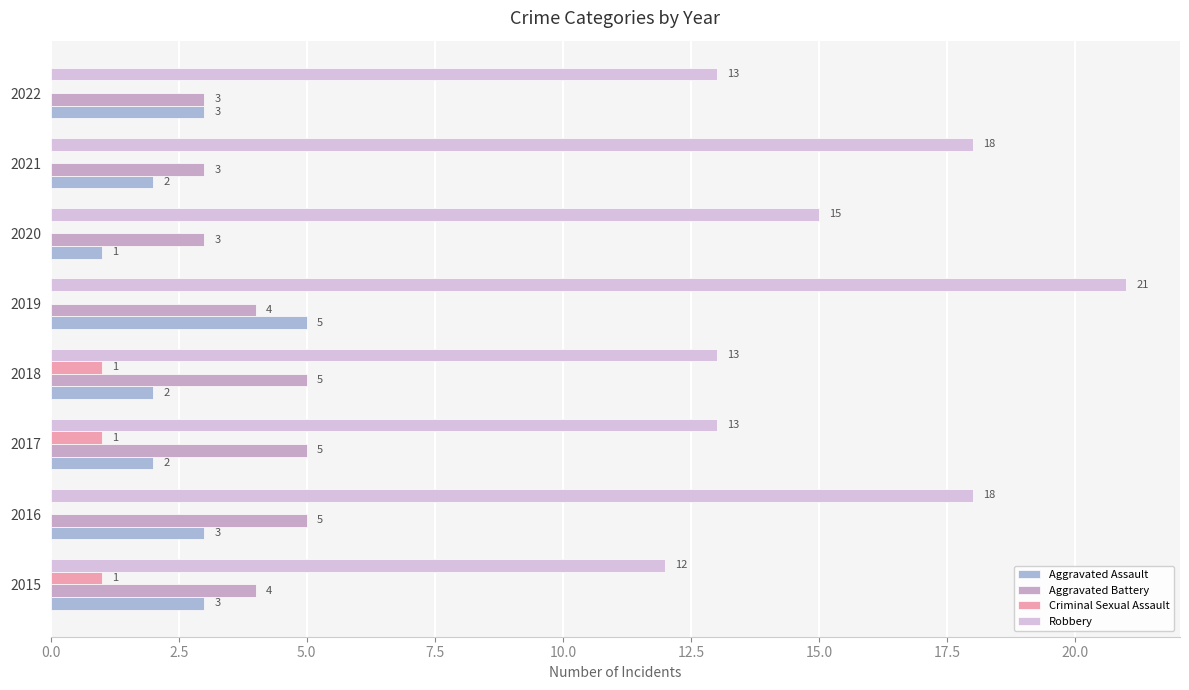

What are all the series names shown in the legend?

Aggravated Assault, Aggravated Battery, Criminal Sexual Assault, Robbery